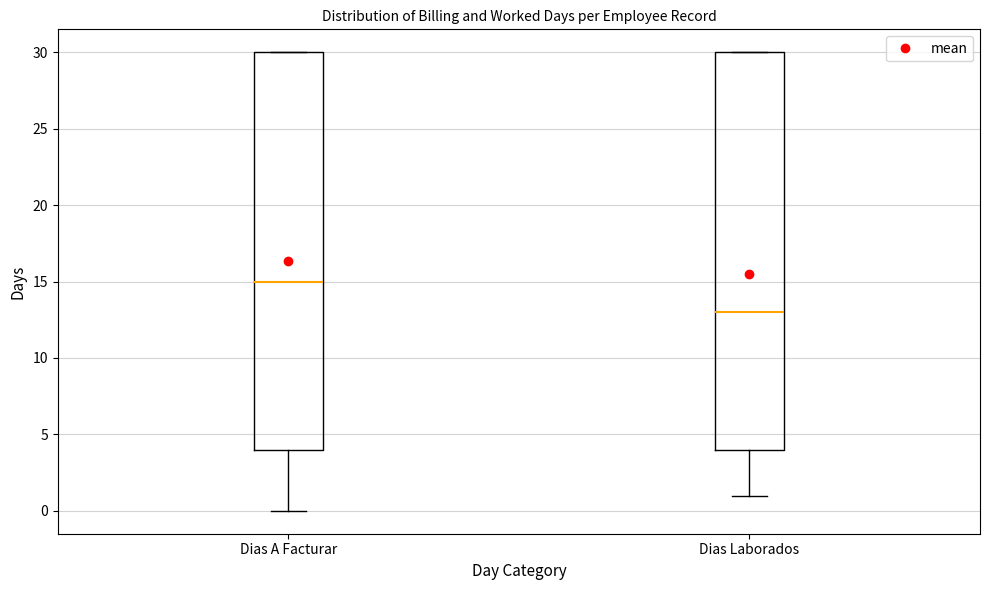

Reading left to right, transcribe this box plot: for each box, give where its median line is, the range the box spans, and where its two whiskers end, as read against the y-axis. The values are not printed on the chart, so give them approximately, as read against the axis.

Dias A Facturar: median 15, box 4 to 30, whiskers 0 to 30
Dias Laborados: median 13, box 4 to 30, whiskers 1 to 30